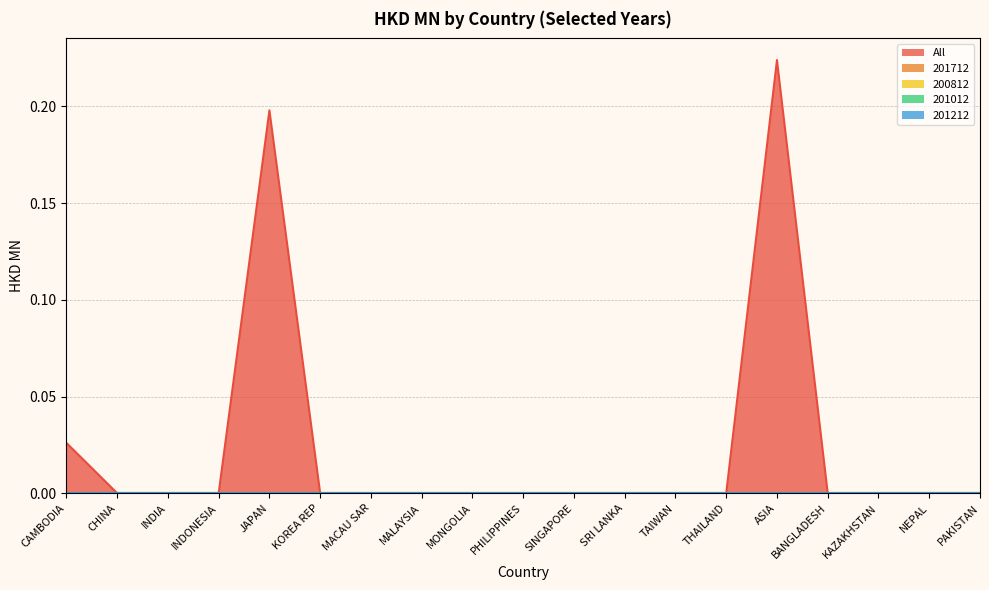

Reading left to right, list all the values displayed in this chart.

0.0	0.0	0.0	0.0	0.2	0.0	0.0	0.0	0.0	0.0	0.0	0.0	0.0	0.0	0.2	0.0	0.0	0.0	0.0